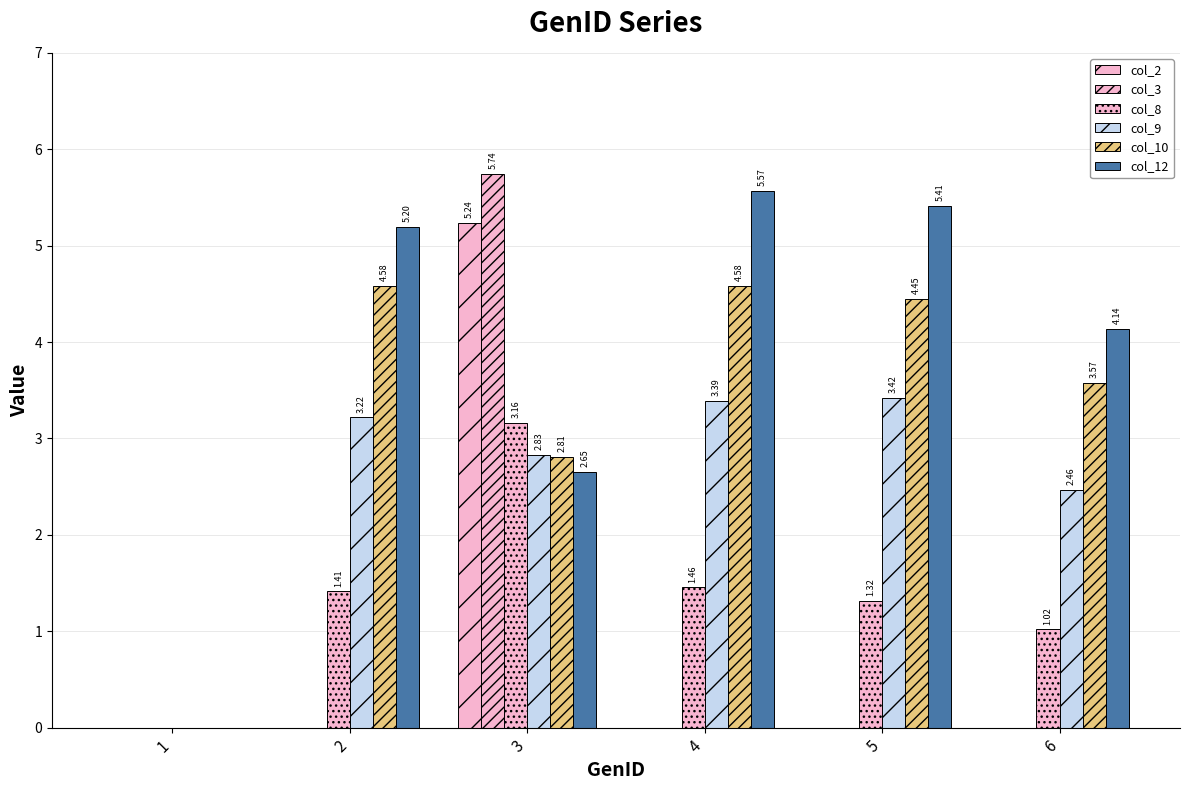

Is the value of col_2 at 5 greater than the value of col_10 at 2?

No